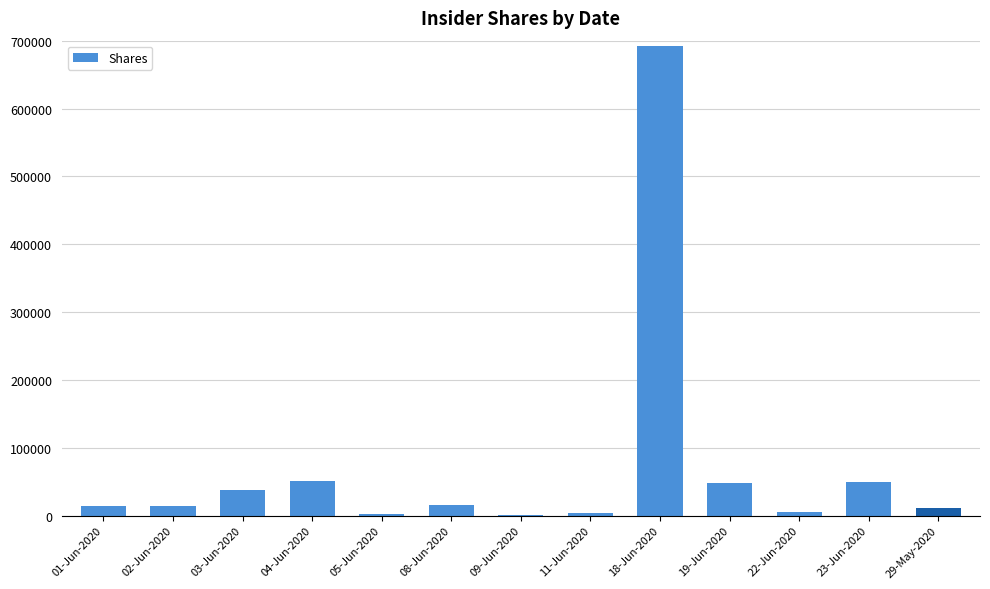

What is the maximum value shown in the chart?

691840